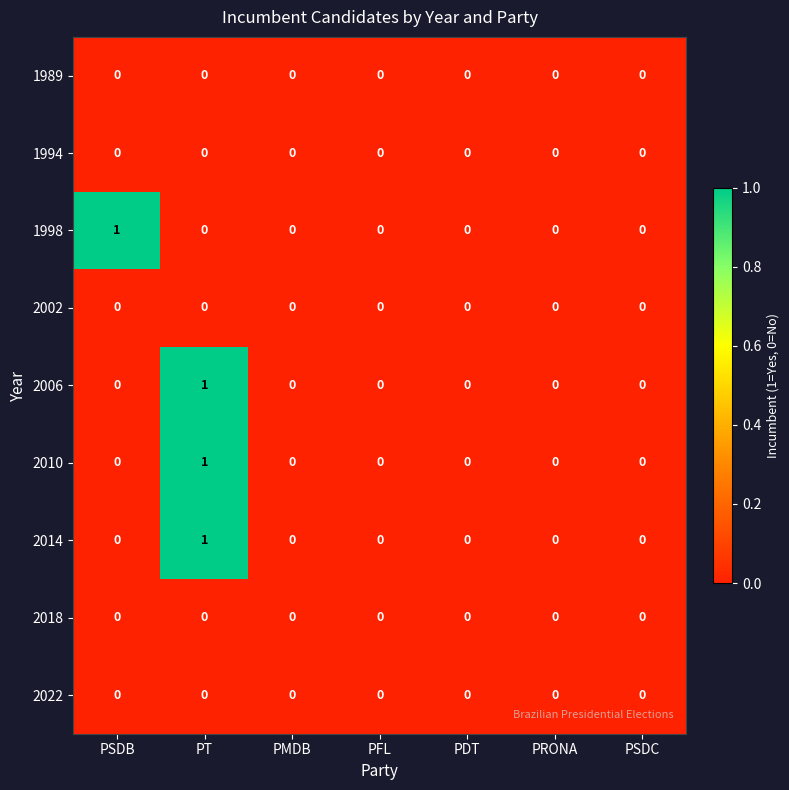

How many distinct data groups are displayed?

9